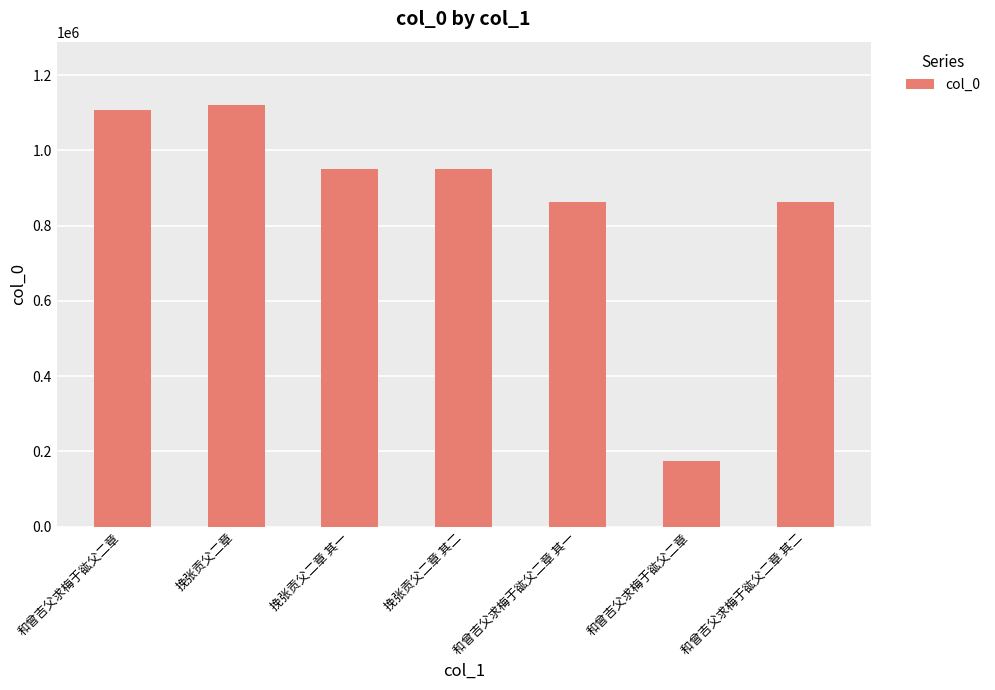

Reading left to right, extract all data points from this chart.

和曾吉父求梅于谹父二章=1106856	挽张贡父二章=1121015	挽张贡父二章 其一=950833	挽张贡父二章 其二=950832	和曾吉父求梅于谹父二章 其一=862631	和曾吉父求梅于谹父二章=173127	和曾吉父求梅于谹父二章 其二=862630